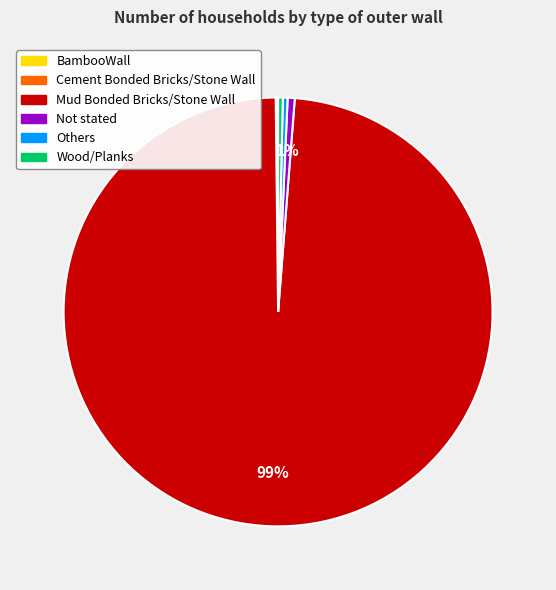

Combined, do Not stated and Others account for over 50%?

No